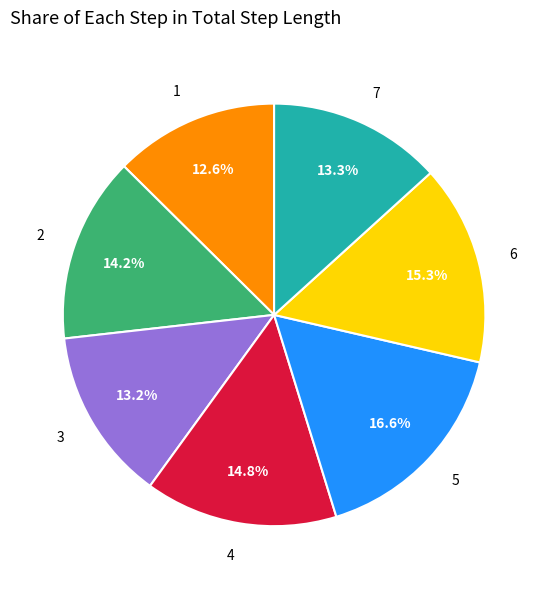

To the nearest percent, what is the difference between the 5 and 1 slice percentages?

4%